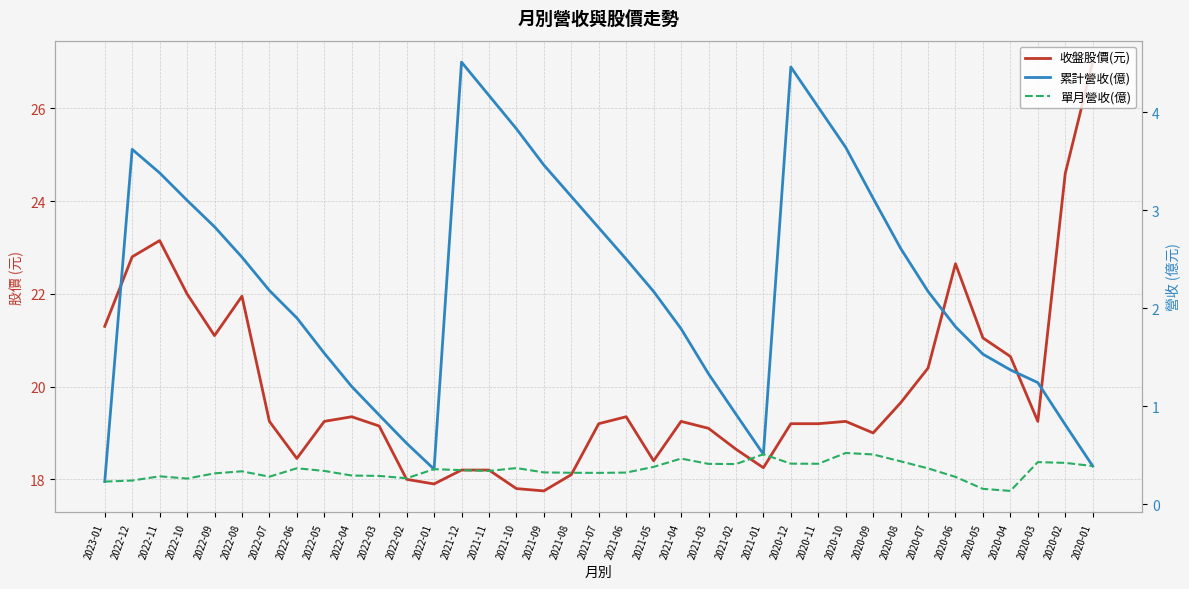

List the labels in order of 收盤股價(元) value, largest first.

2020-01, 2020-02, 2022-11, 2022-12, 2020-06, 2022-10, 2022-08, 2023-01, 2022-09, 2020-05, 2020-04, 2020-07, 2020-08, 2022-04, 2021-06, 2022-07, 2022-05, 2021-04, 2020-10, 2020-03, 2021-07, 2020-12, 2020-11, 2022-03, 2021-03, 2020-09, 2021-02, 2022-06, 2021-05, 2021-01, 2021-12, 2021-11, 2021-08, 2022-02, 2022-01, 2021-10, 2021-09